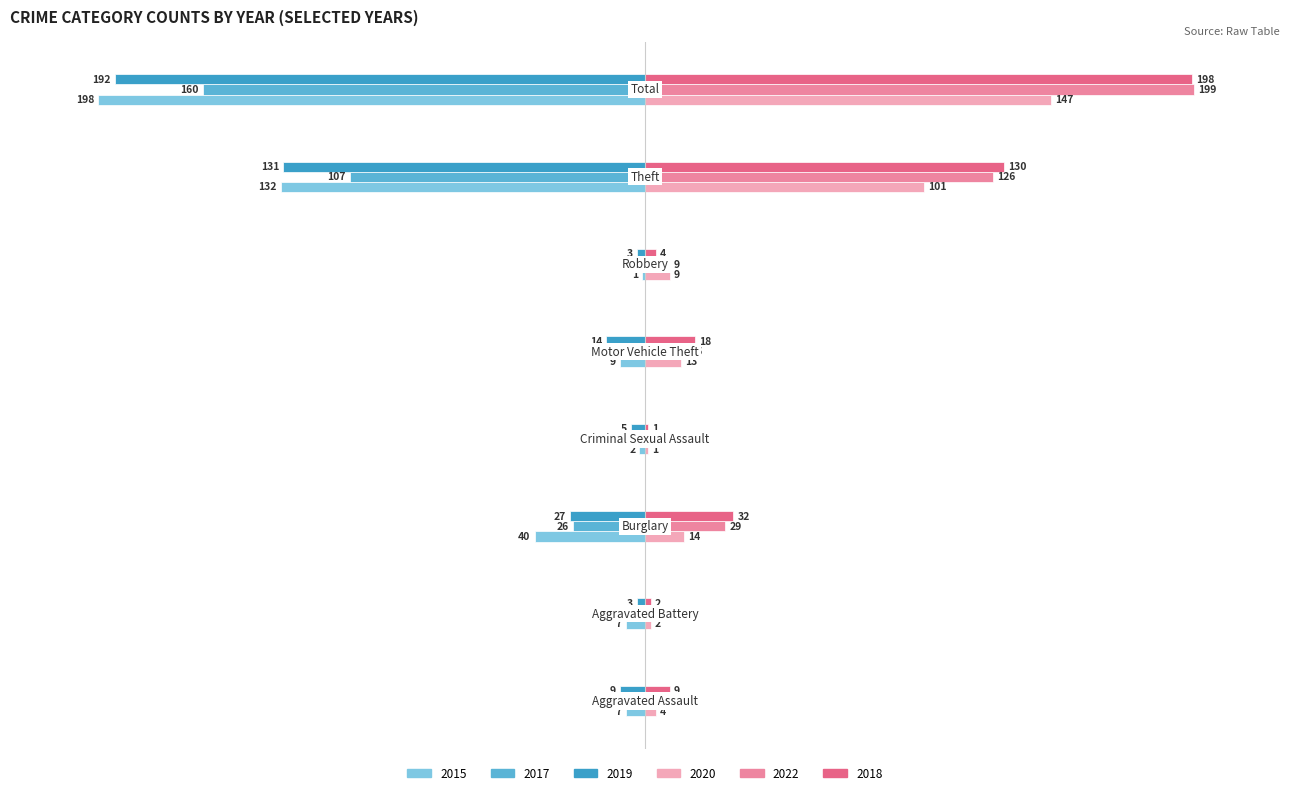

How many series are shown in this chart?

6